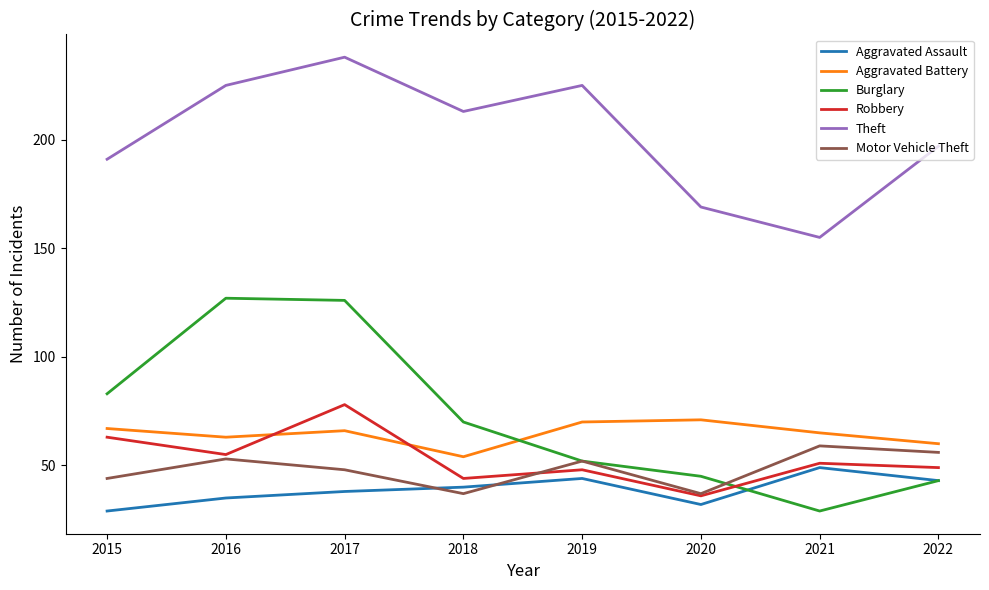

Which series has the largest range (max minus min)?

Burglary